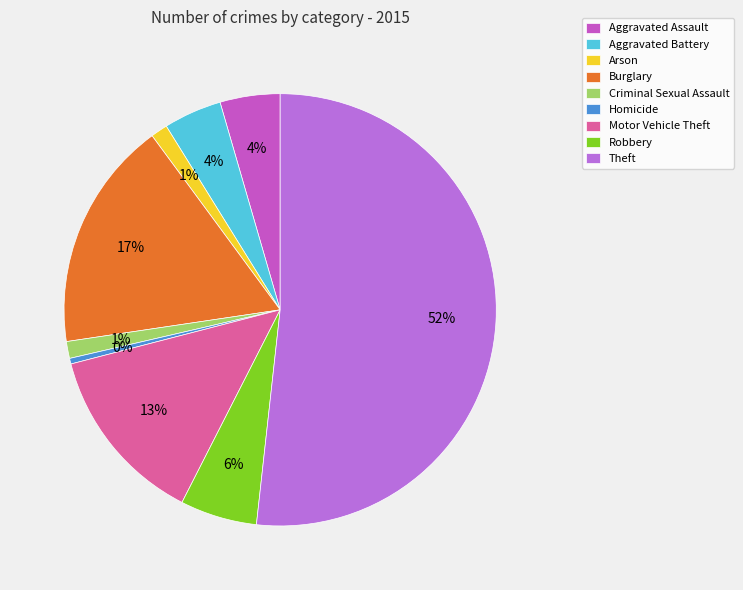

How many segments does this pie chart have?

9